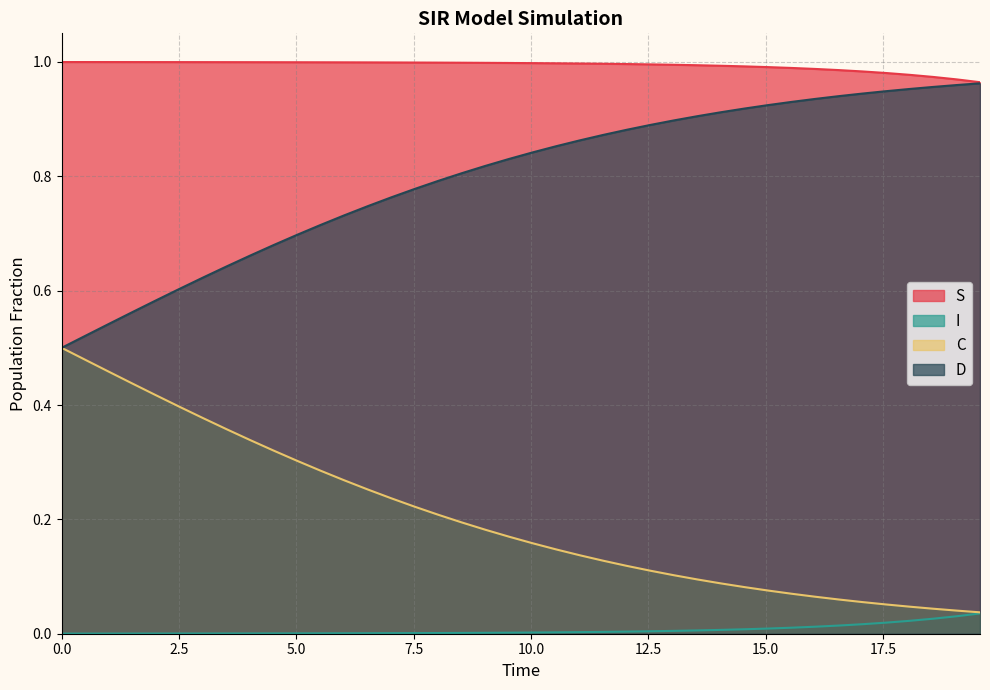

How many lines are shown in the chart?

4